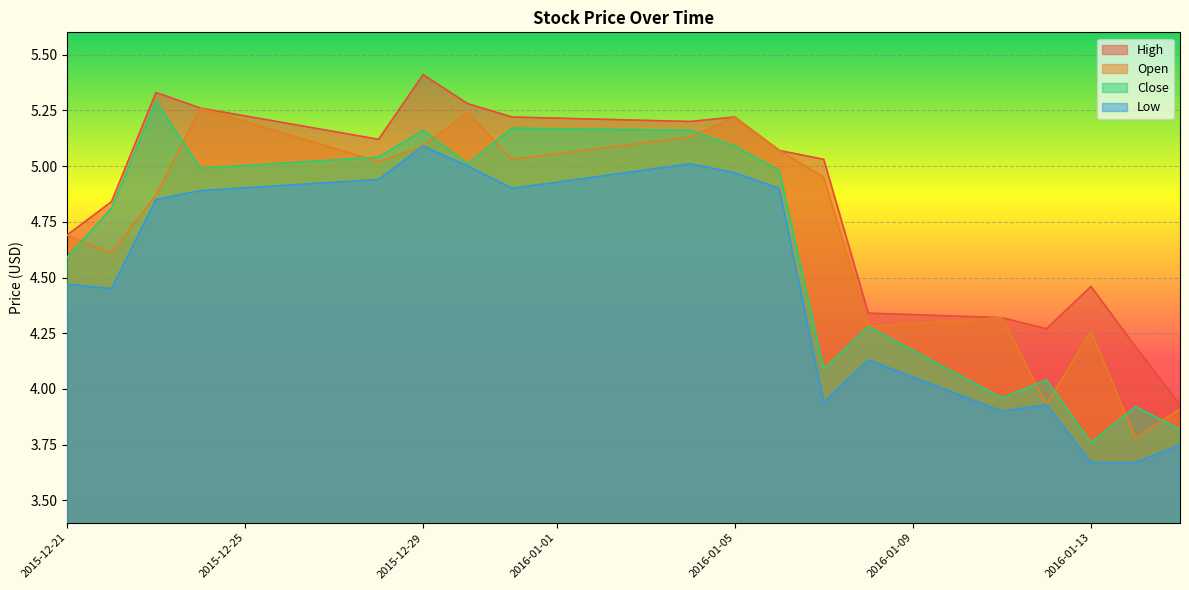

Rank the series at 2015-12-21 from lowest to highest value.

Low, Close, High, Open